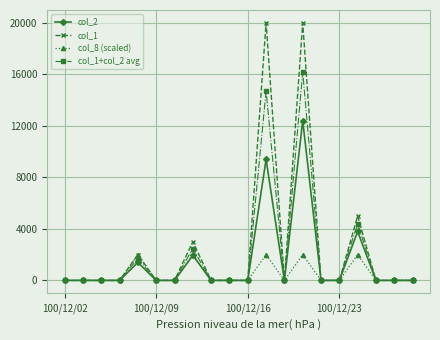

What is the average value of the col_1+col_2 avg series?

1974